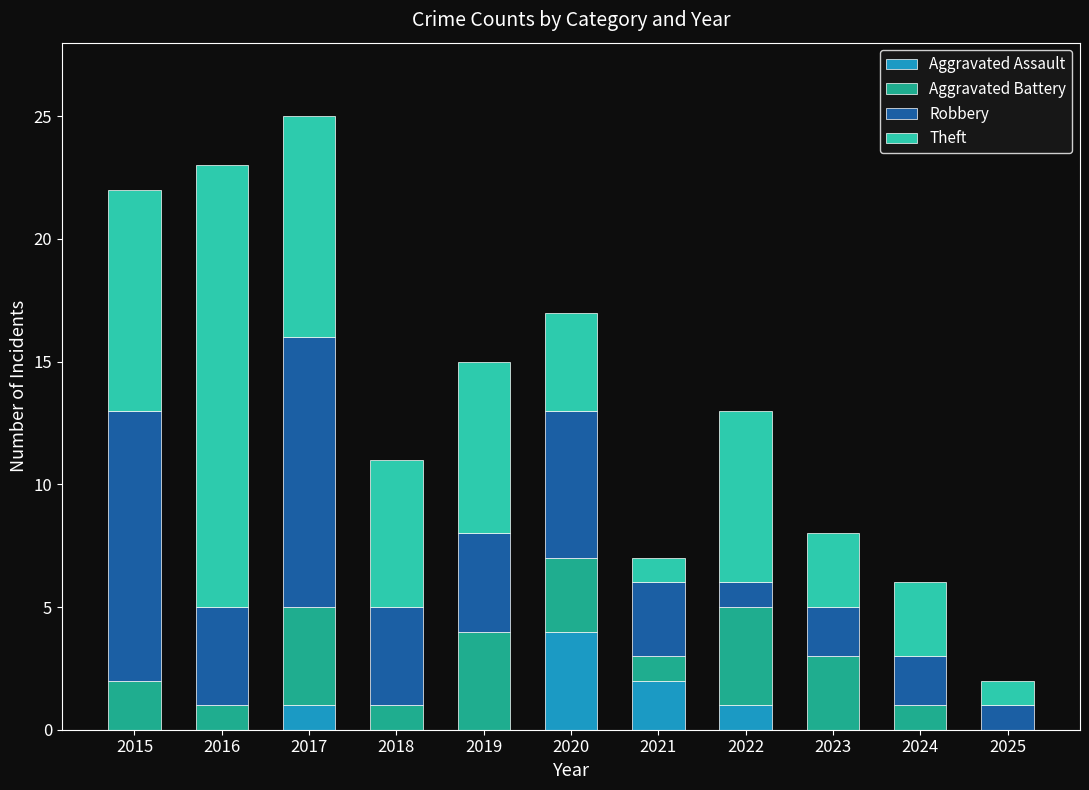

What is the maximum value for Aggravated Assault?

4